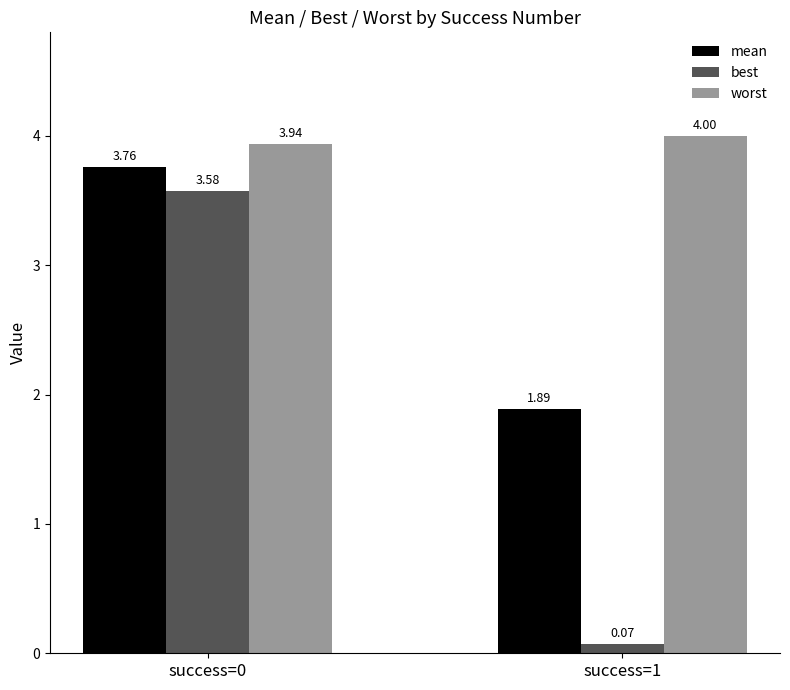

What is the sum of the best values at success=1 and success=0?

3.7